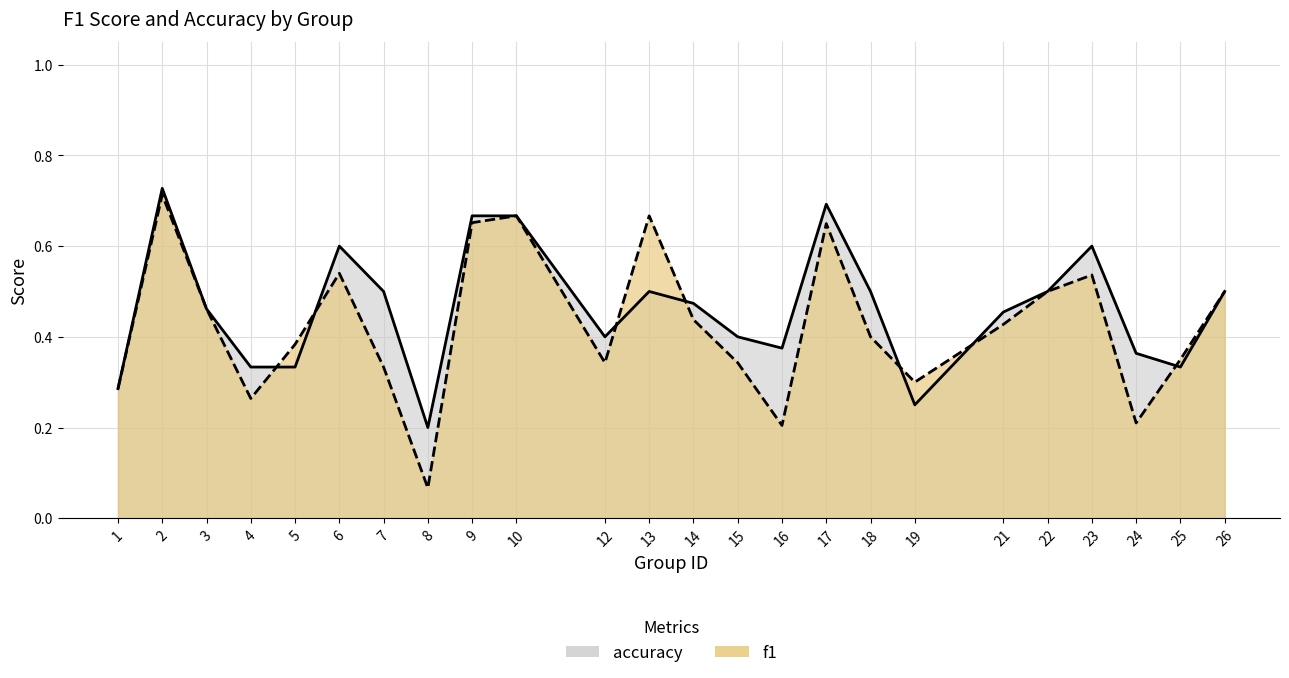

What are all the series names shown in the legend?

f1, accuracy